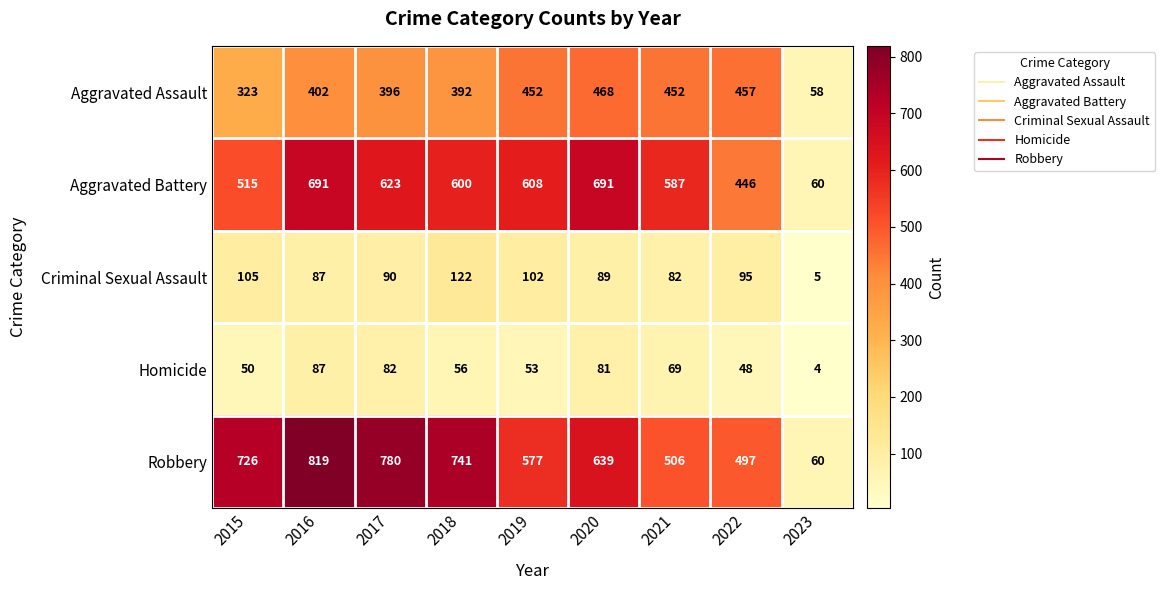

Which series has the widest spread of values?

Robbery